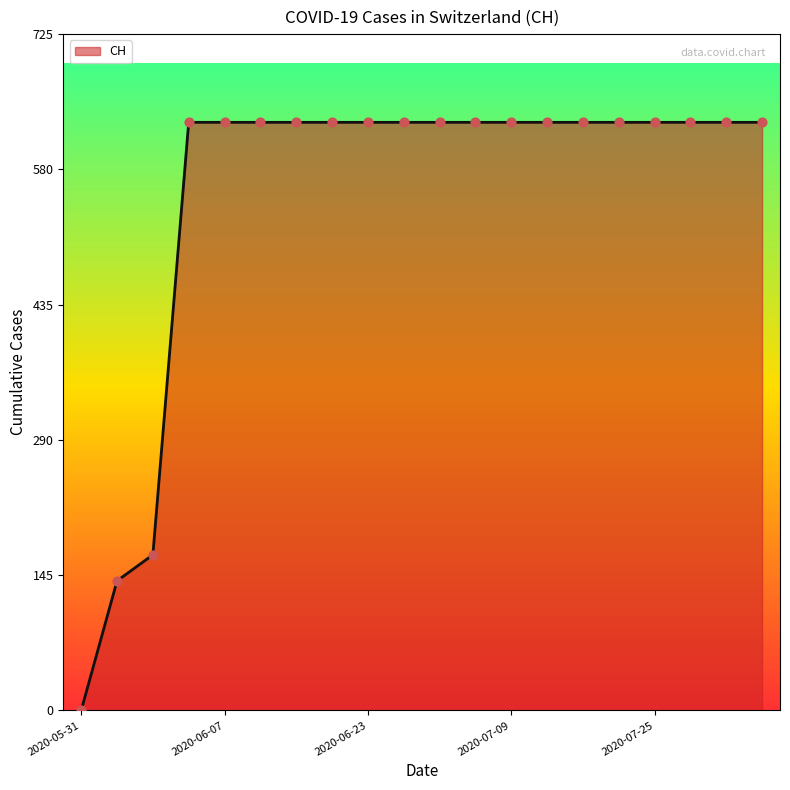

What is the difference between the maximum and minimum values?

631